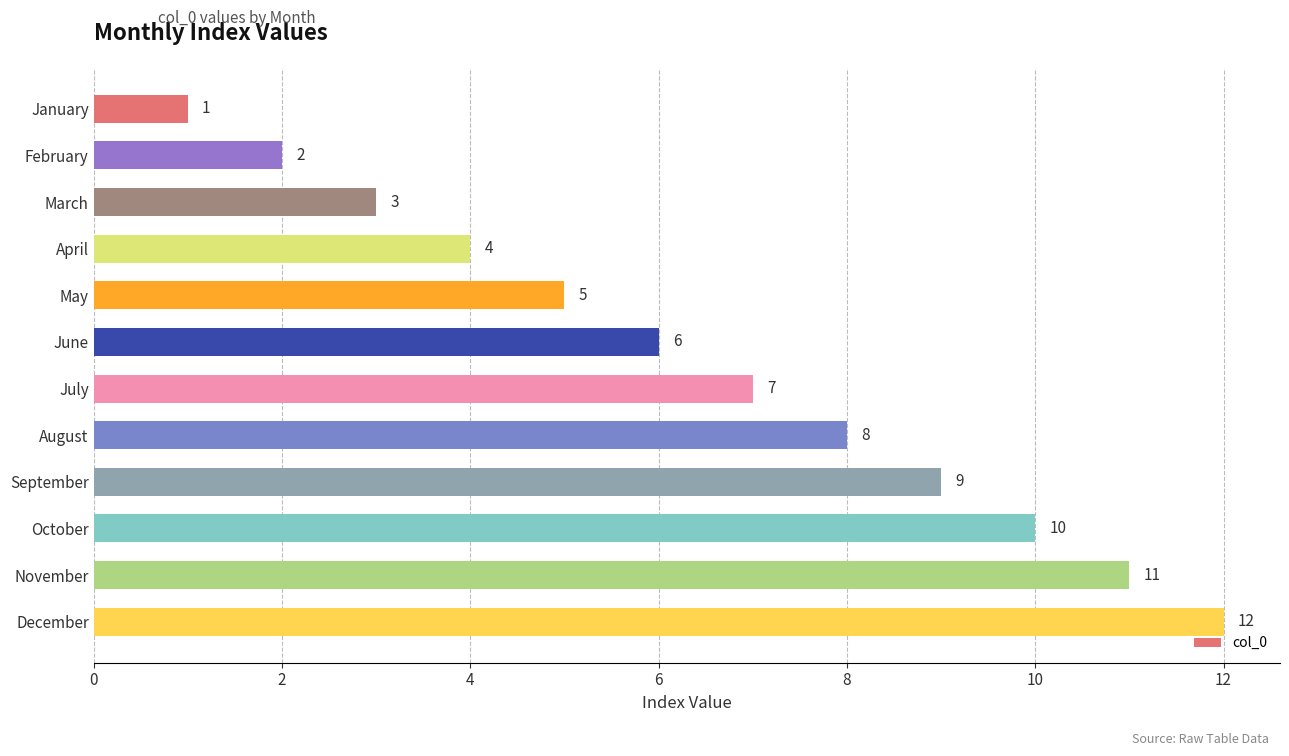

Are the bars horizontal?

Yes